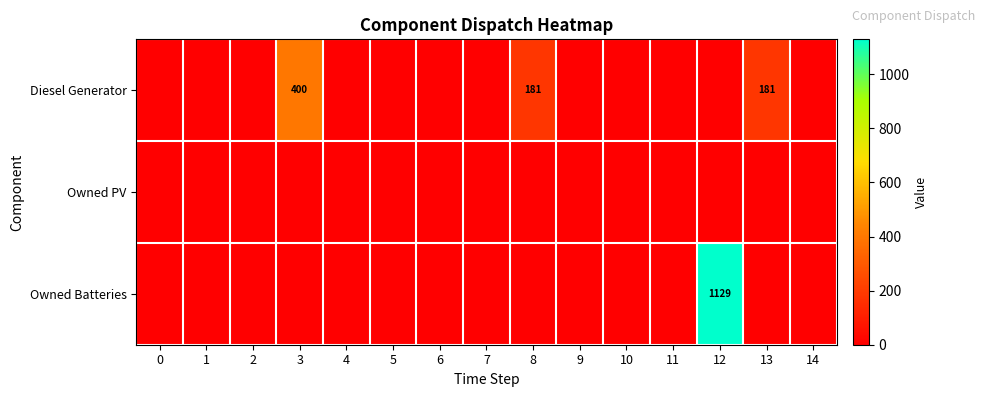

At how many categories does at least one series exceed 842?

1